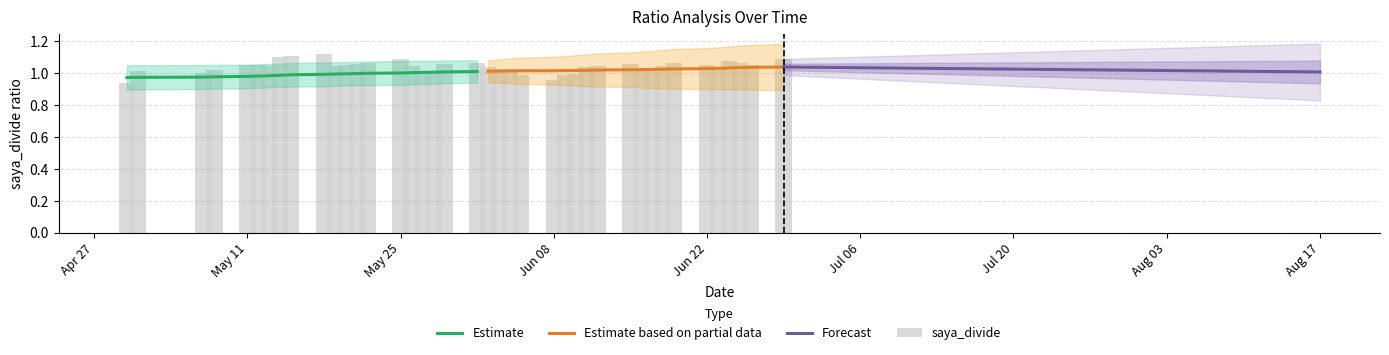

Which series has the largest total across all categories?

saya_divide